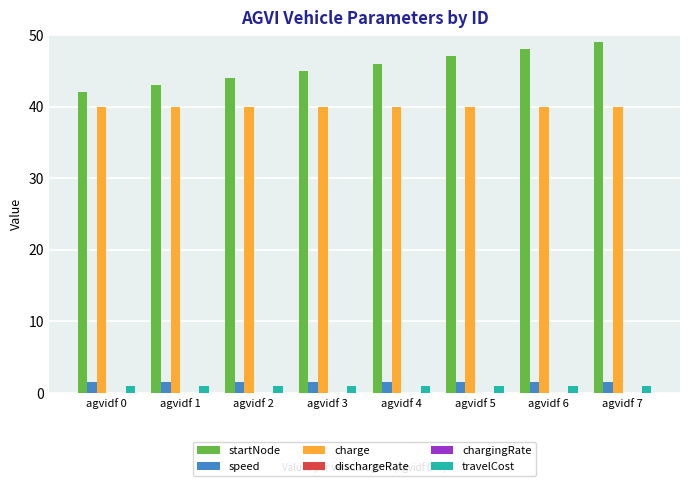

What is the spread (max minus min) of values at agvidf 3?

45.0